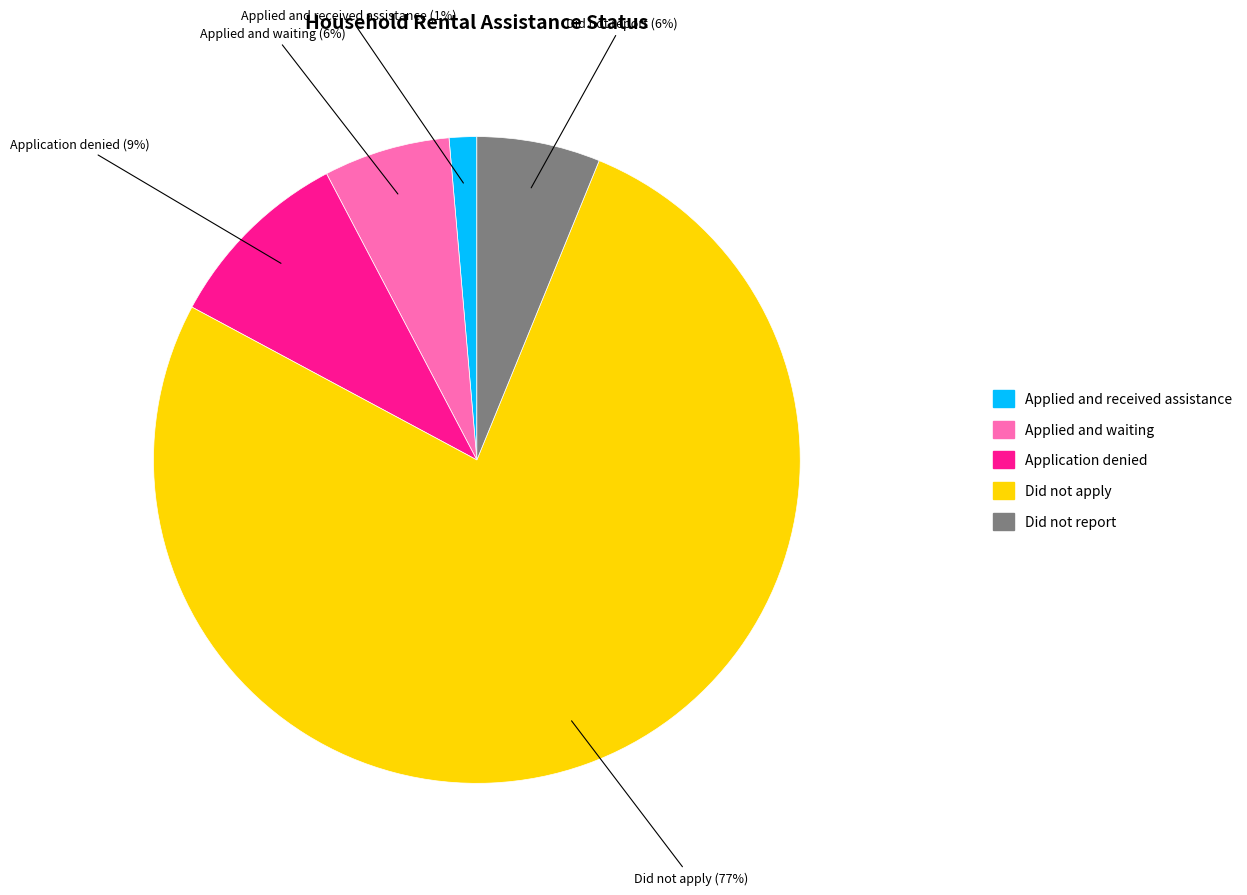

Do Applied and received assistance and Application denied together represent more than half of the pie?

No